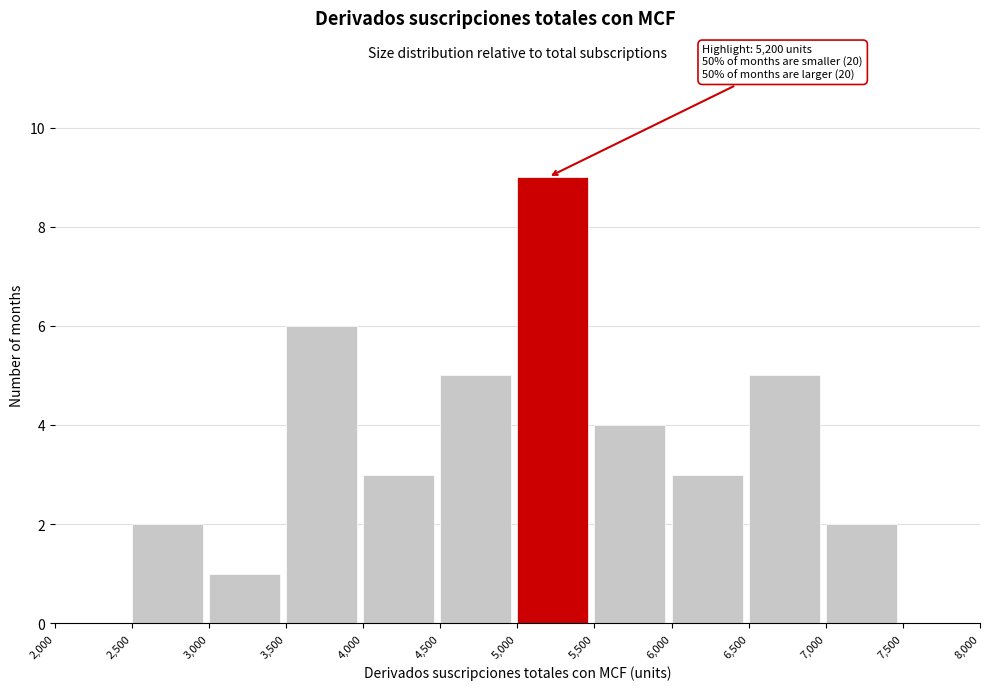

Which range on the x-axis has the tallest bar?

5,000 to 5,500